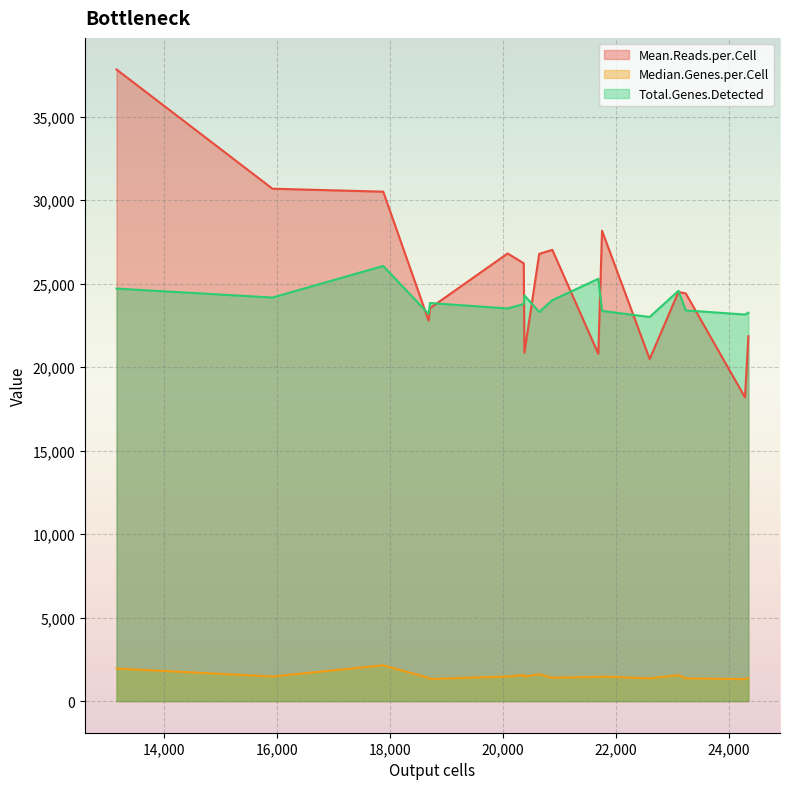

Rank the series by their maximum value, from highest to lowest.

Mean.Reads.per.Cell, Total.Genes.Detected, Median.Genes.per.Cell